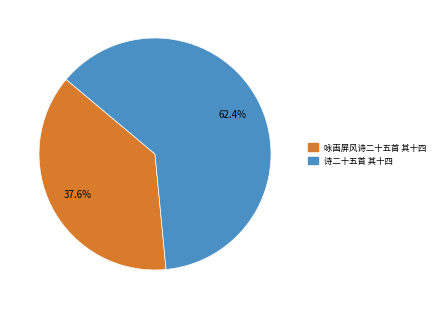

How much of the chart is everything except 诗二十五首 其十四?

37.6%